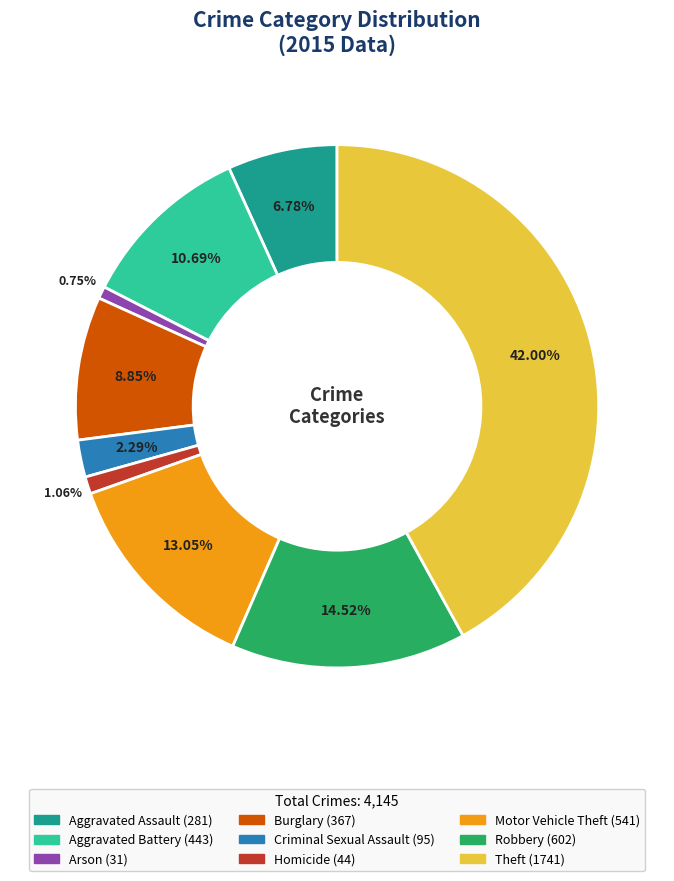

How much of the chart is everything except Criminal Sexual Assault?

97.7%